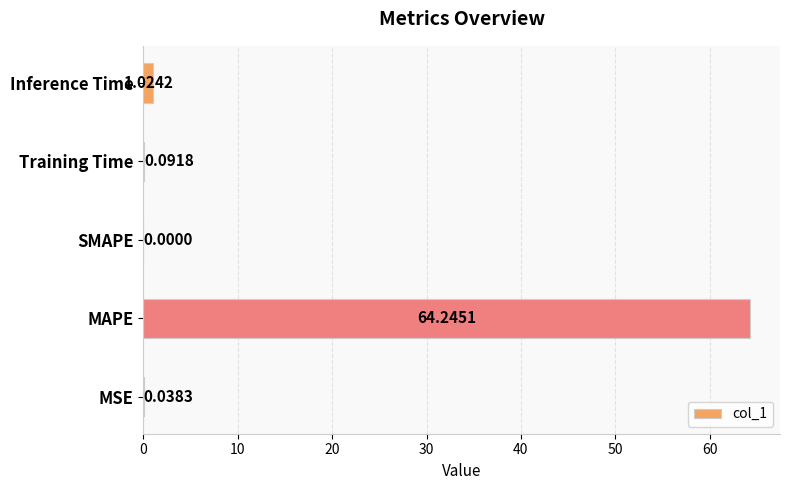

What is the change in value from MAPE to SMAPE?

-64.2